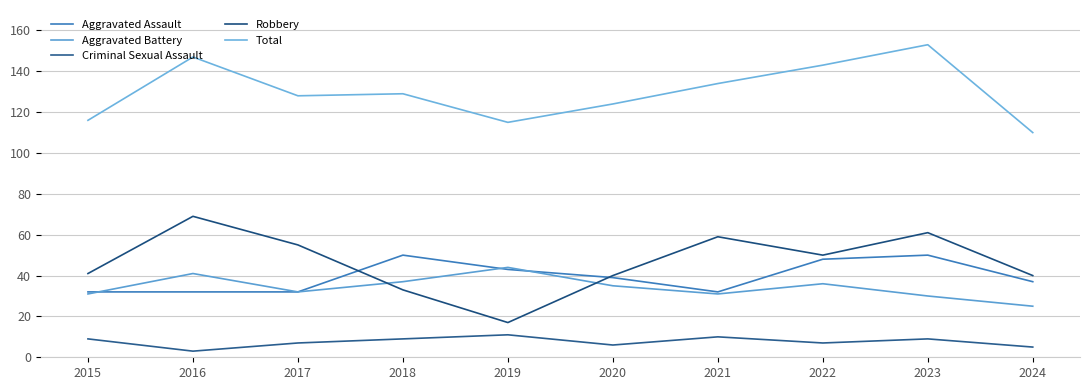

What is the difference between the highest and lowest values at 2023?

144